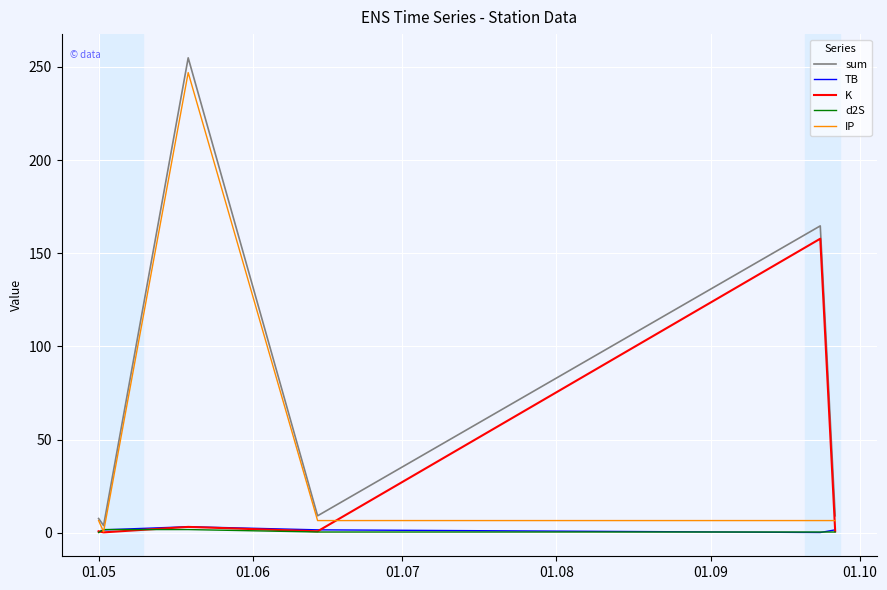

Which series has the largest total across all categories?

sum